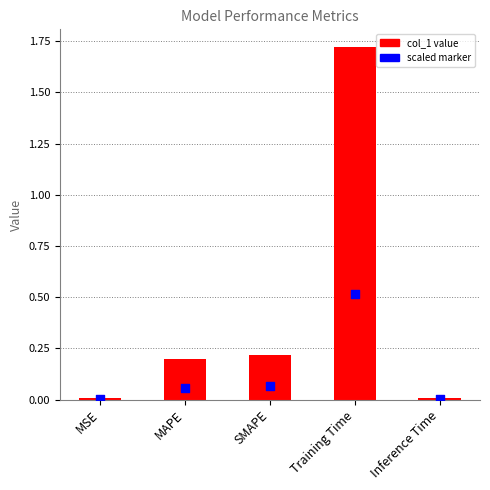

Which series has the widest spread of Y values?

col_1 value